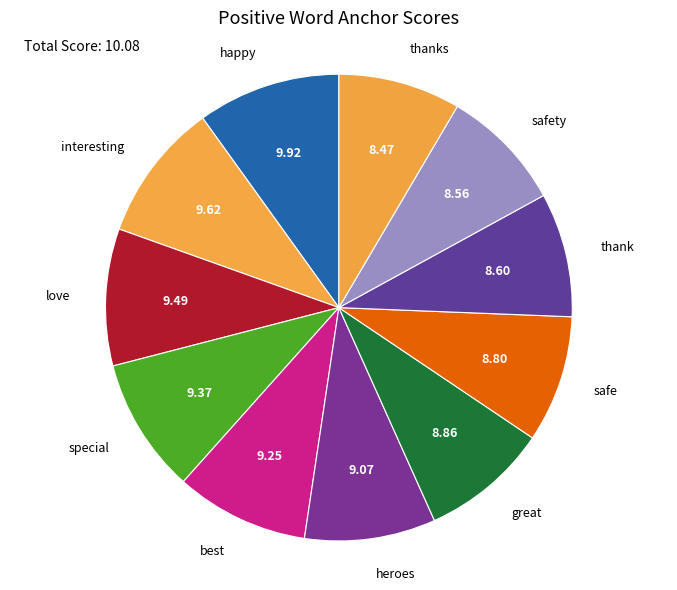

Does safe represent more than half of the total?

No